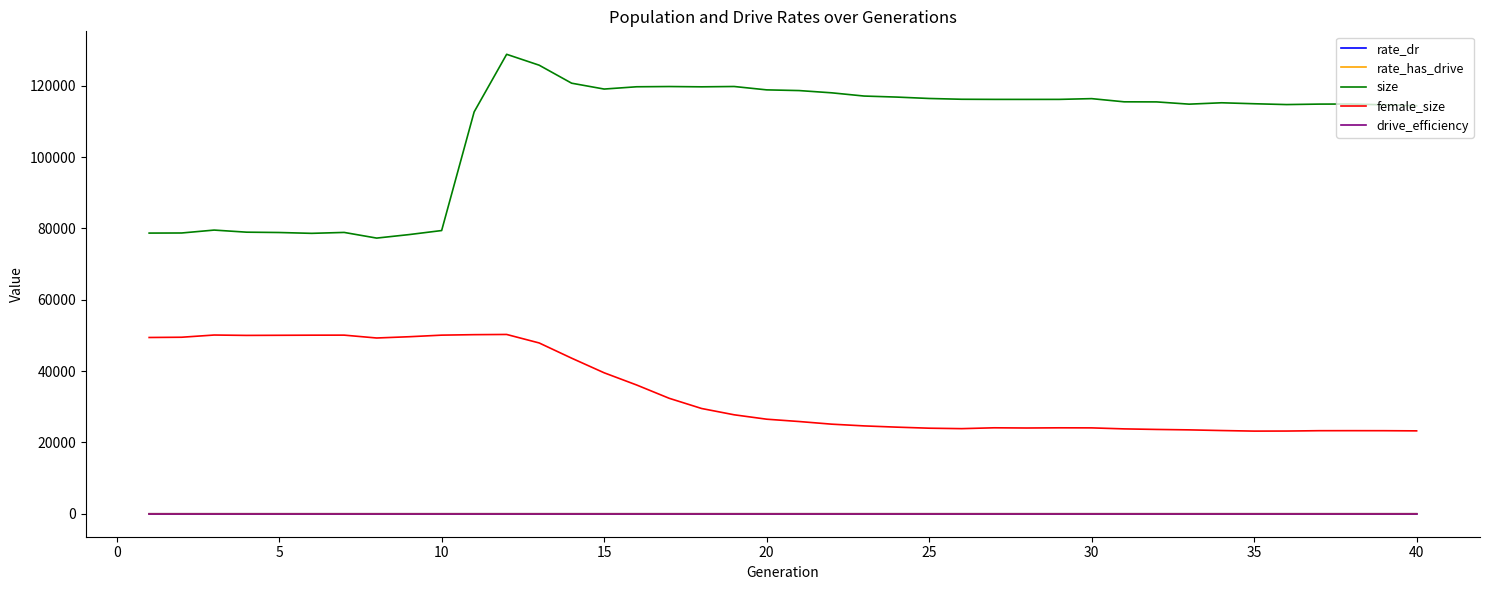

What is the maximum value for size?

128824.0